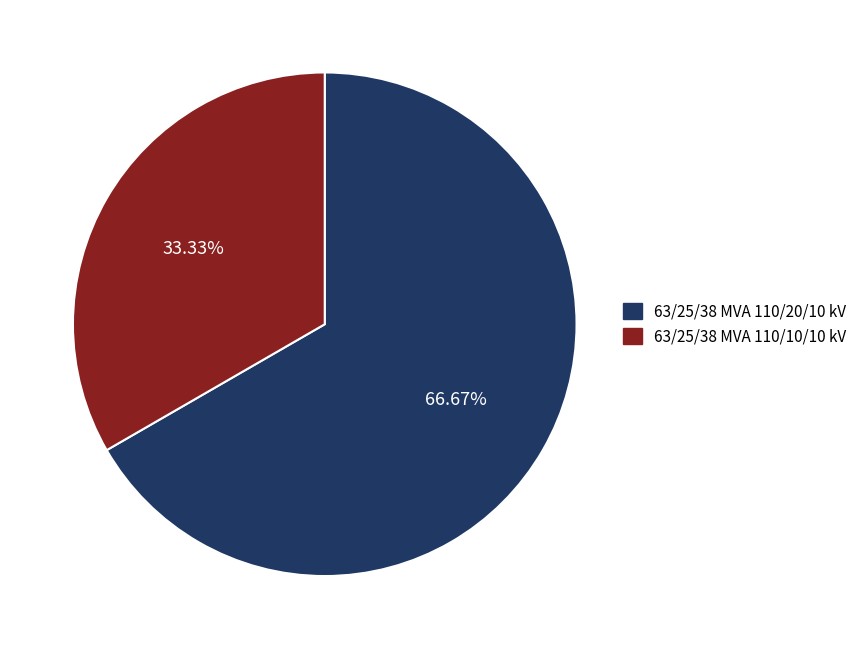

What percentage is the 63/25/38 MVA 110/20/10 kV slice, to the nearest percent?

67%